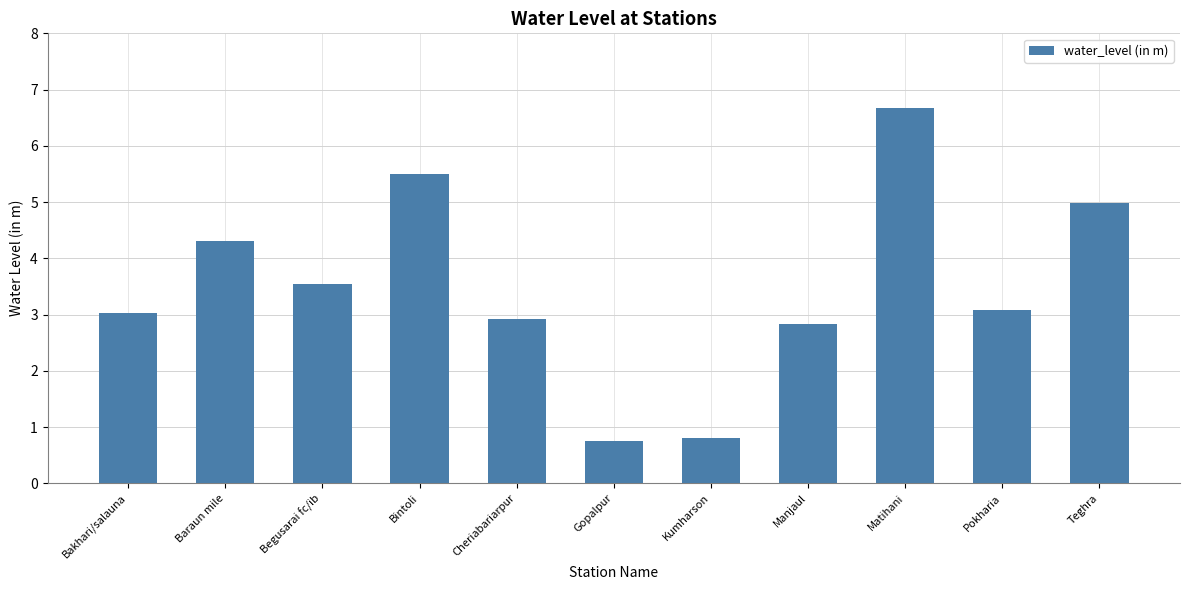

What is the ratio of the value at Manjaul to the value at Bintoli?

0.5